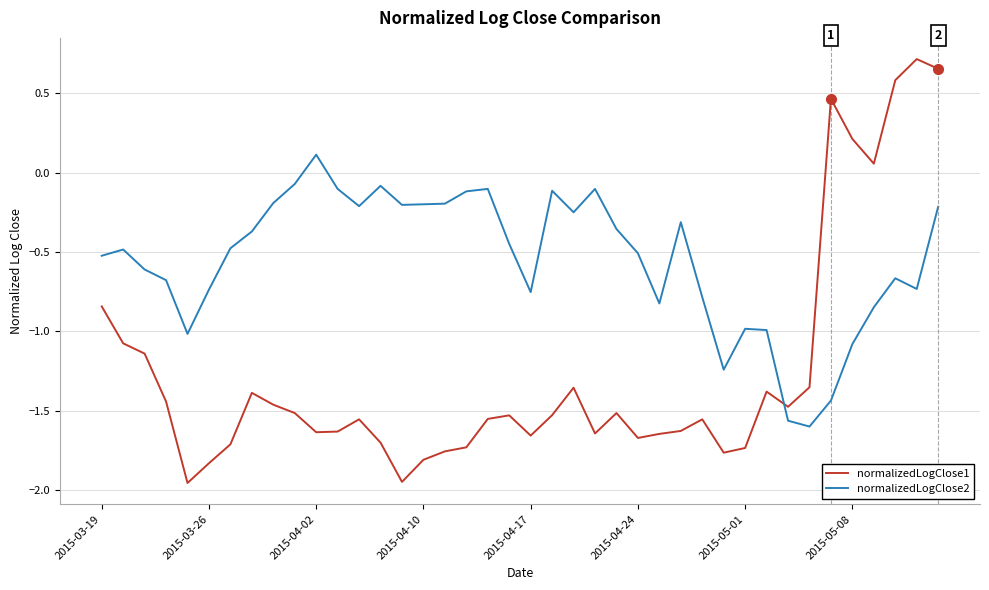

How many values in normalizedLogClose2 are above zero?

1